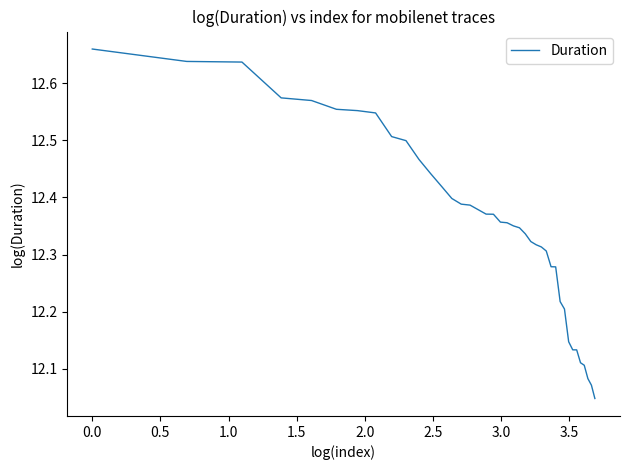

What is the difference between the maximum and minimum values?

0.6